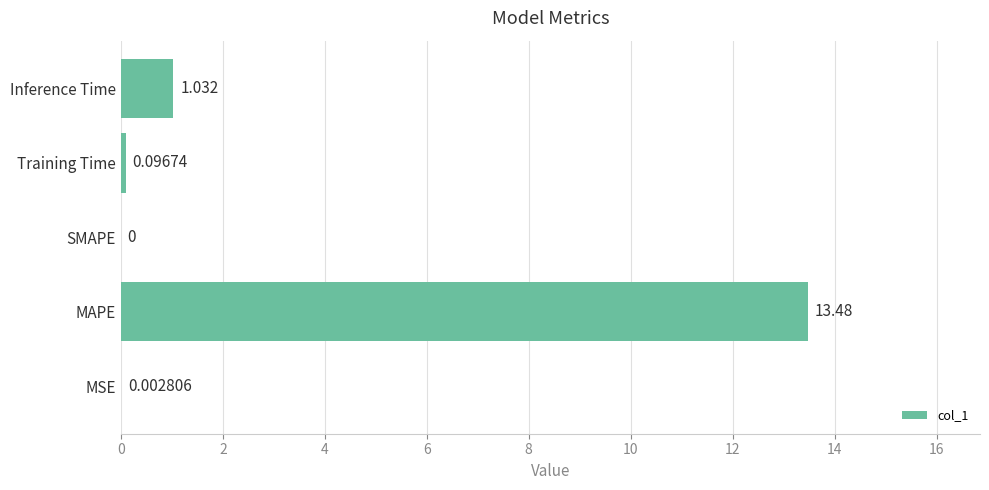

At which category does the chart reach its peak across all series?

MAPE